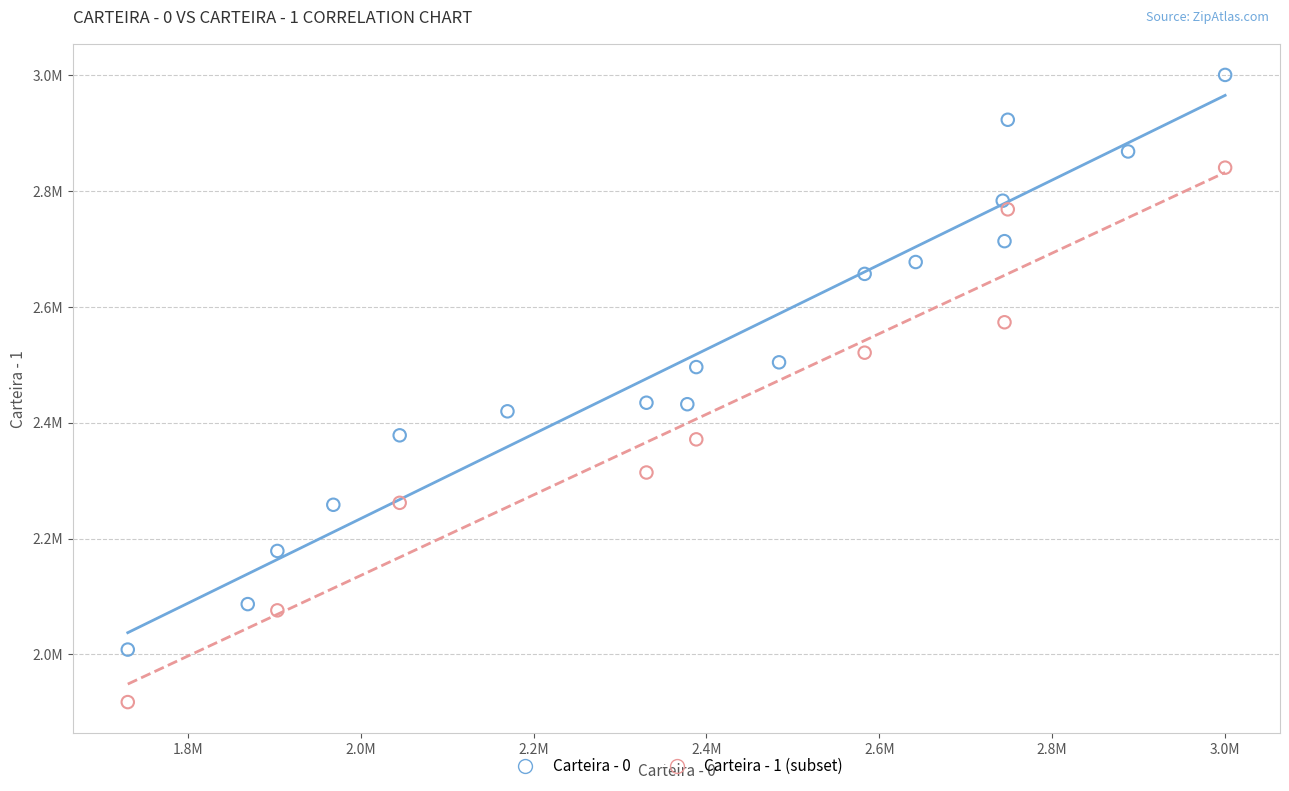

What are all the series names shown in the legend?

Carteira - 0, Carteira - 1 (subset)